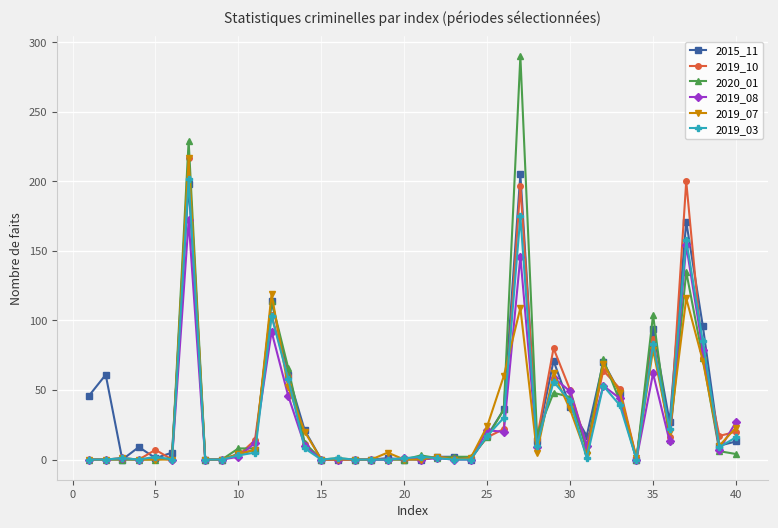

How many data points in 2015_11 are less than 13?

20